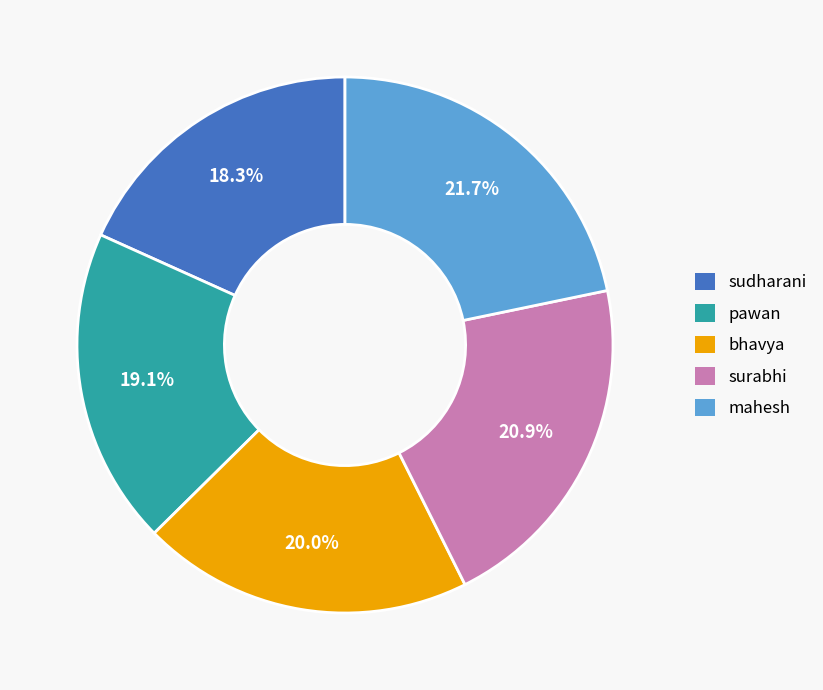

Which category has the biggest portion of the pie?

mahesh